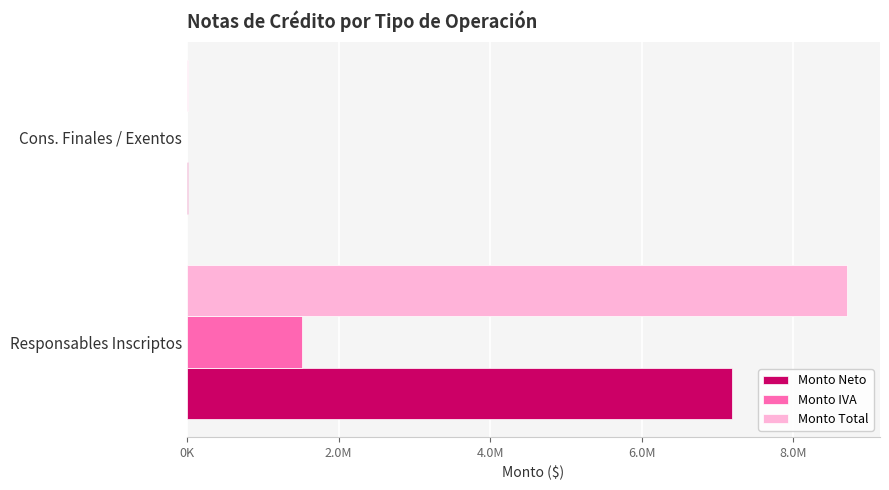

At which label does Monto Total reach its peak?

Responsables Inscriptos